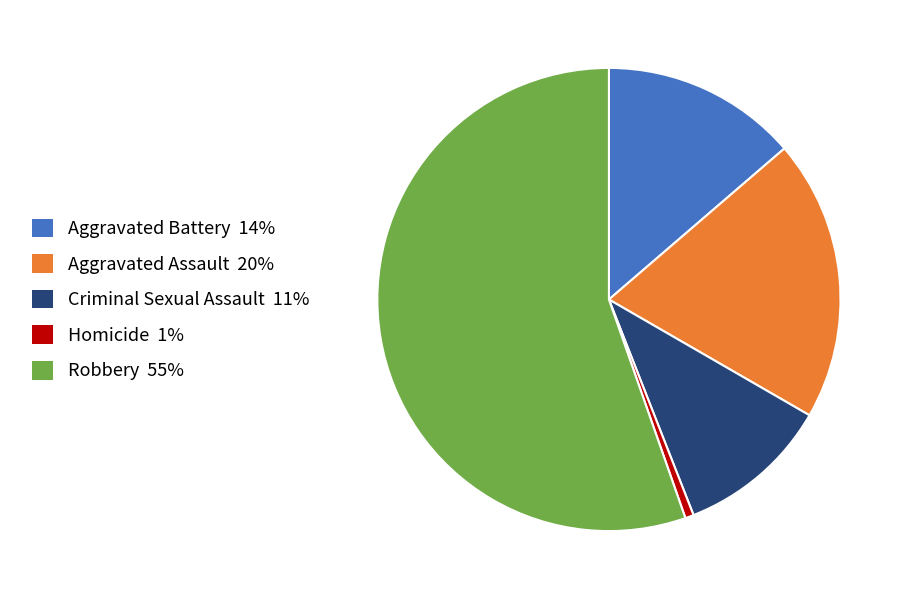

Which slice is the largest?

Robbery